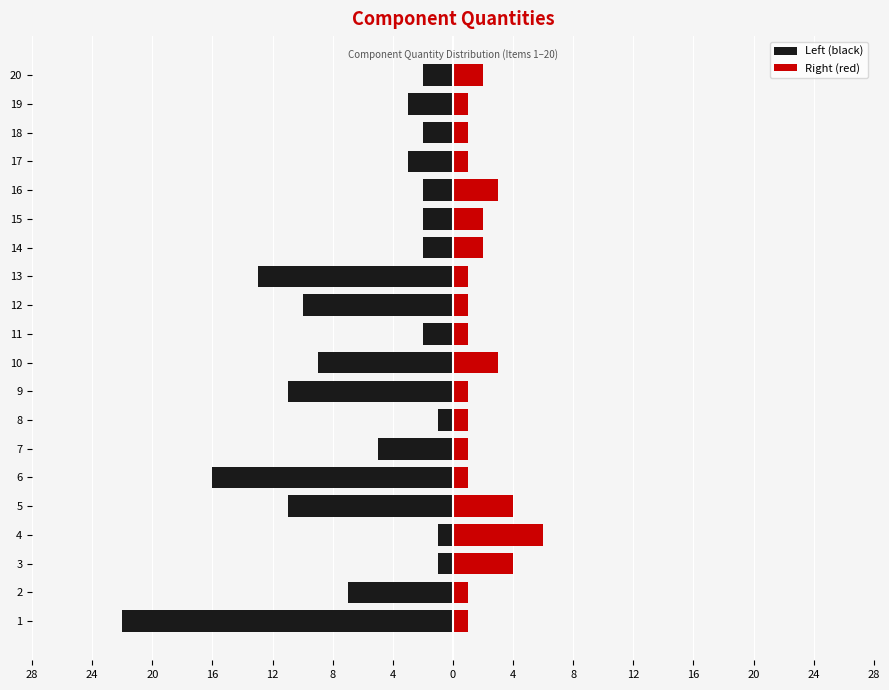

How many bars are there in total?

40